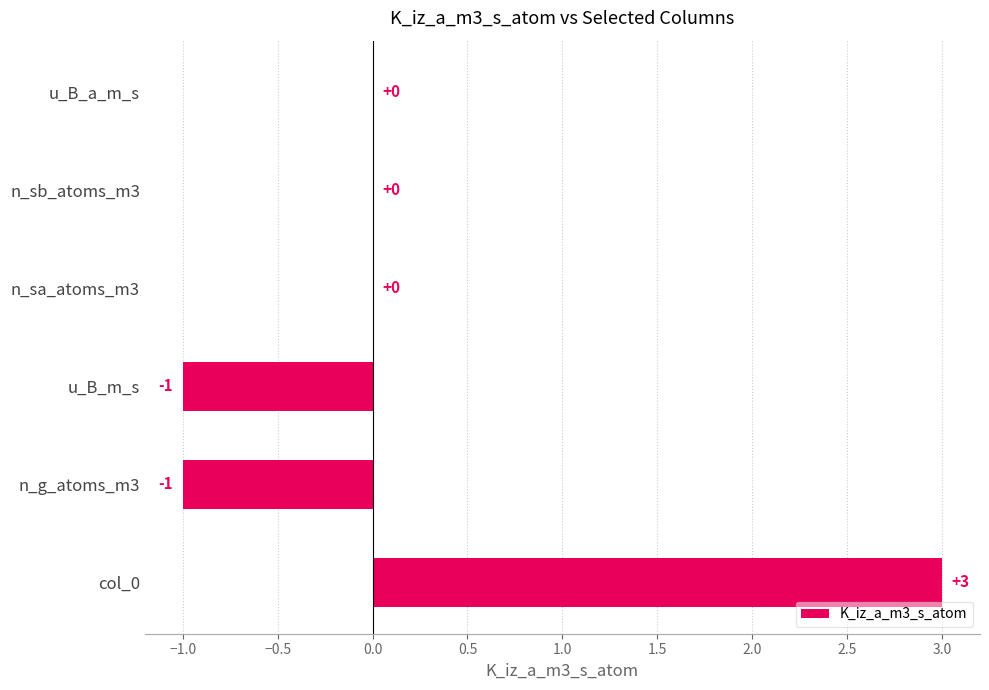

What is the sum of all values?

1